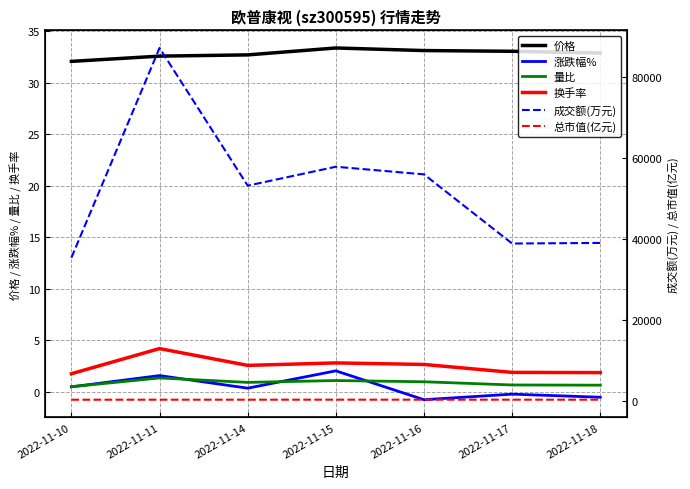

In 换手率, how many points are lower than both neighbors (excluding endpoints)?

1